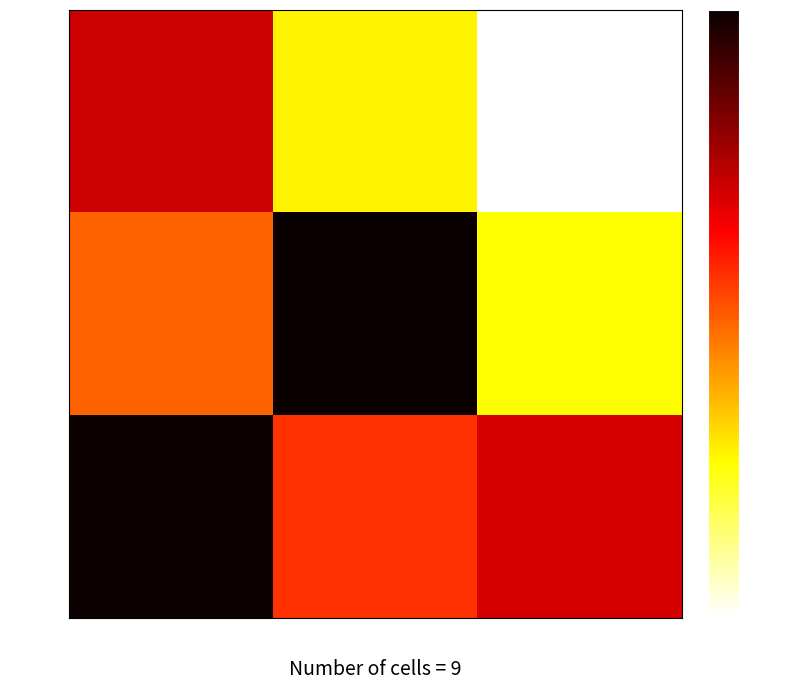

Which series has the largest total across all categories?

row_2